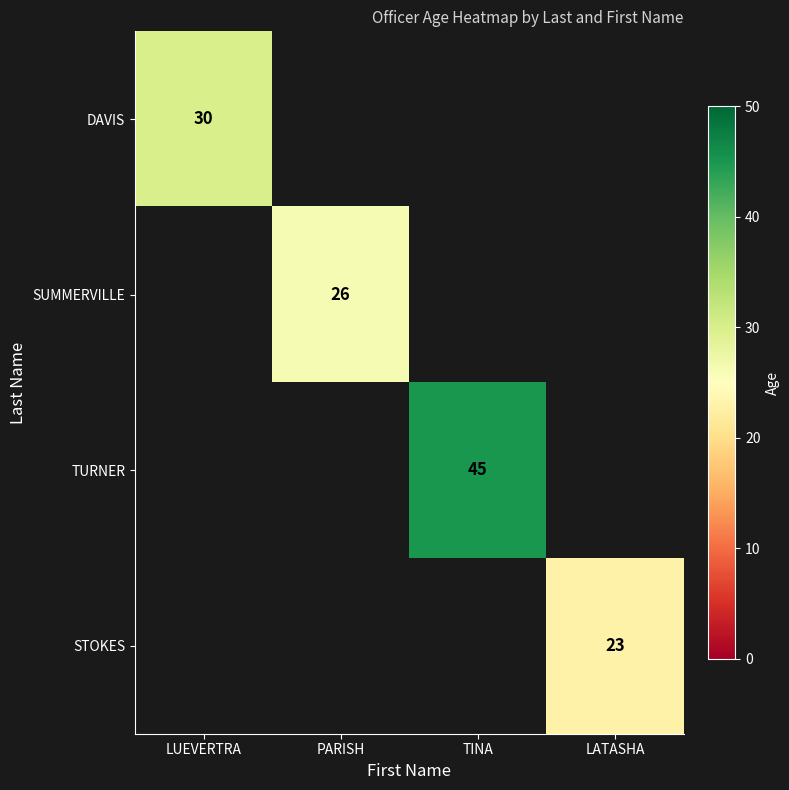

The DAVIS series shows 49 at LUEVERTRA. True or false?

False